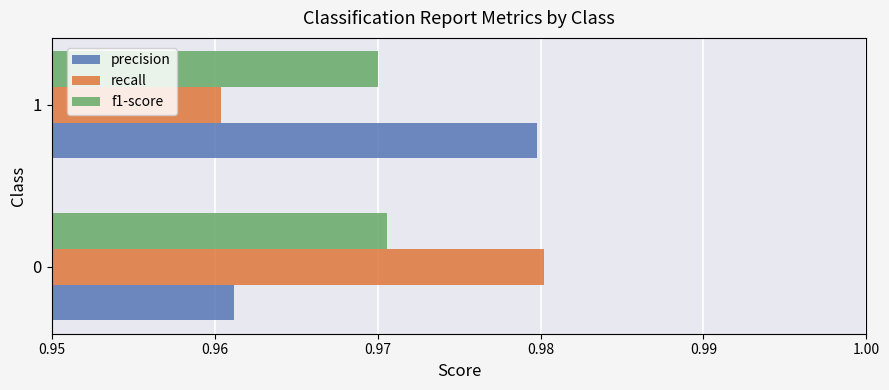

The value of recall at 1 is 0.5. True or false?

False